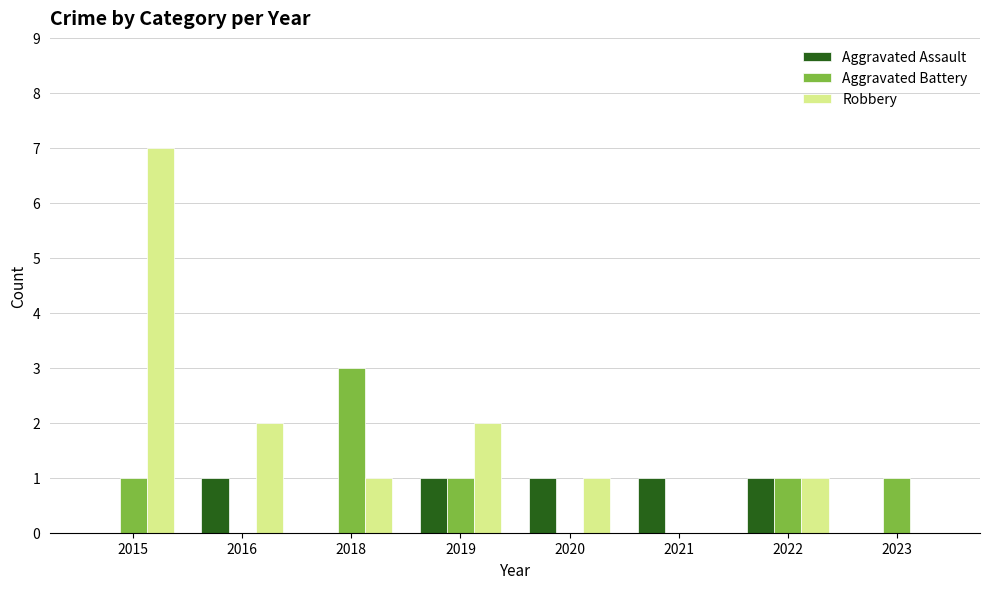

What are all the series names shown in the legend?

Aggravated Assault, Aggravated Battery, Robbery